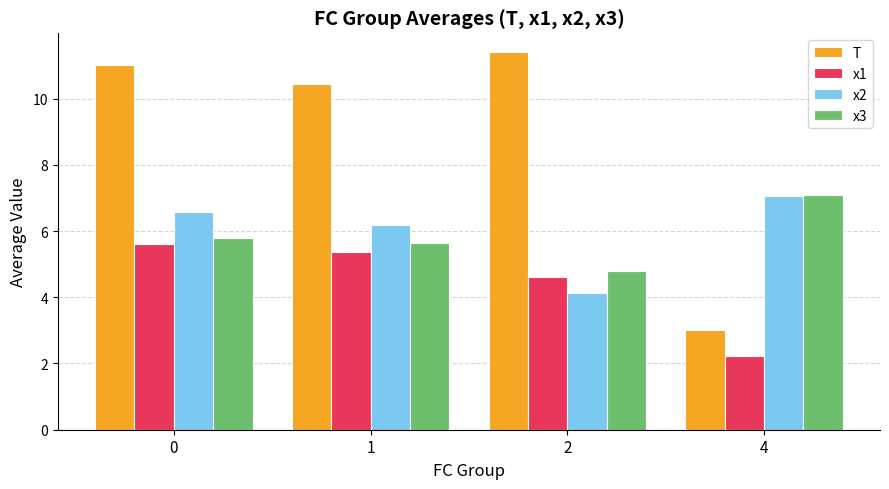

What is the sum of the x2 values at 0 and 2?

10.7